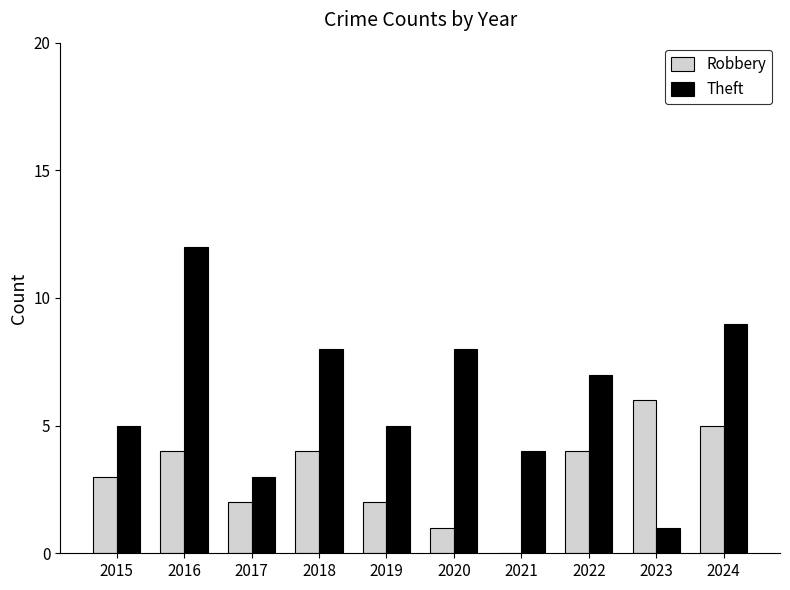

Which series has the largest total across all categories?

Theft